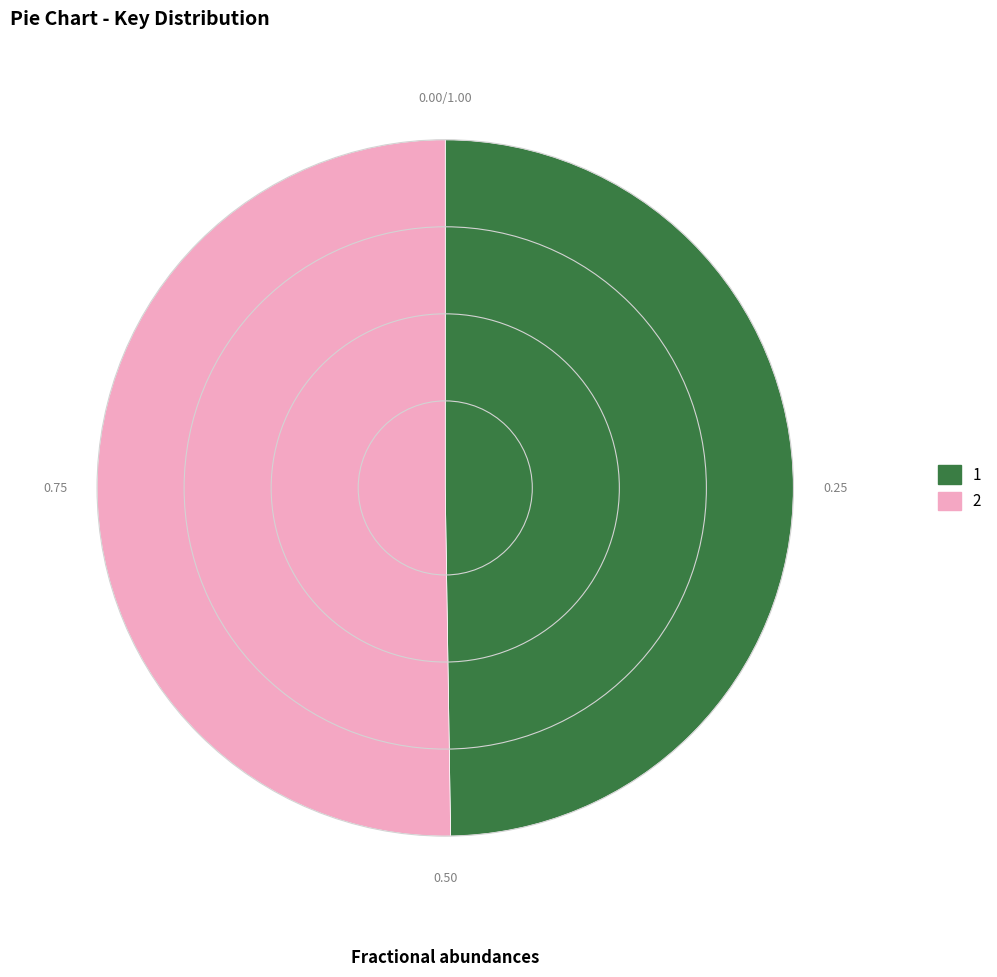

Is the sum of 2 and 1 greater than half?

Yes